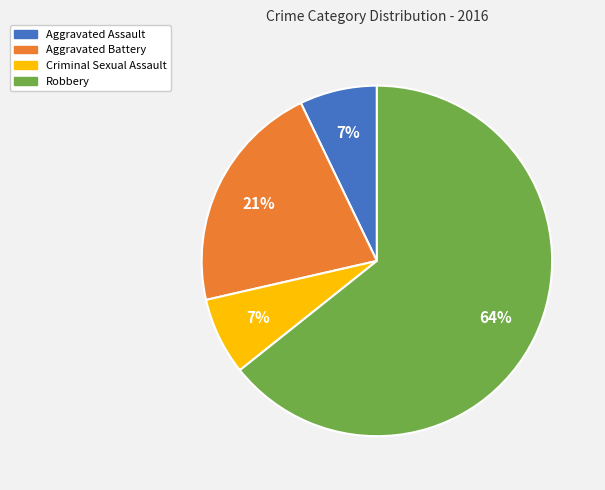

The Aggravated Battery slice represents 11% of the pie. True or false?

False